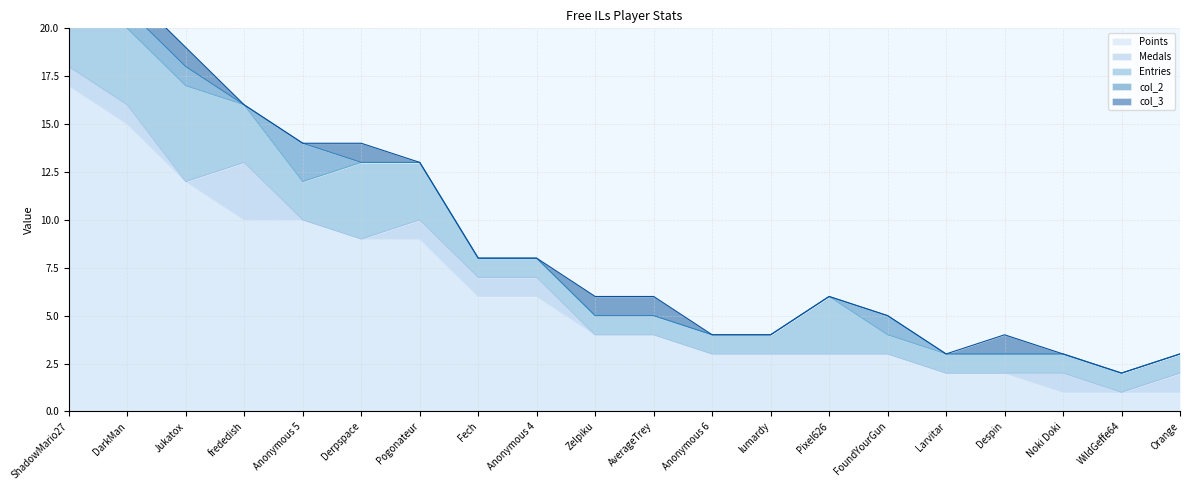

How many lines are shown in the chart?

5